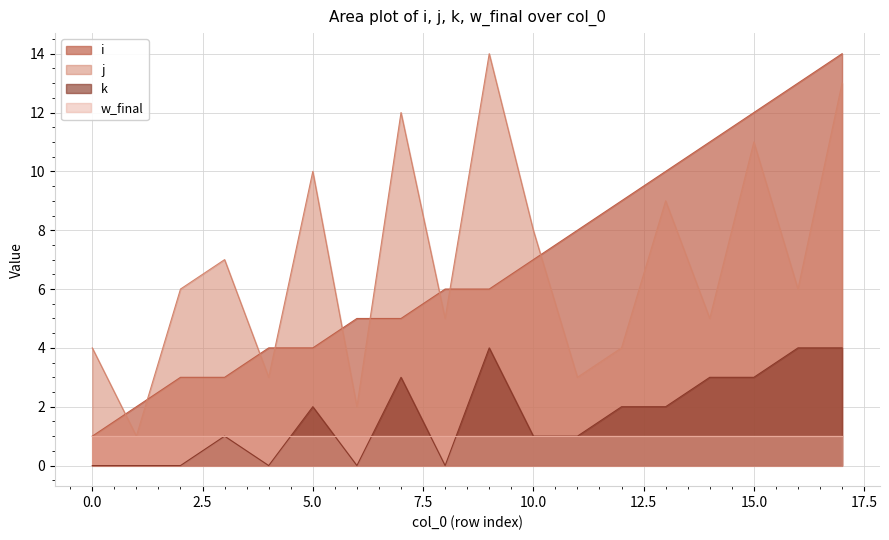

True or false: i and k intersect in this chart.

False